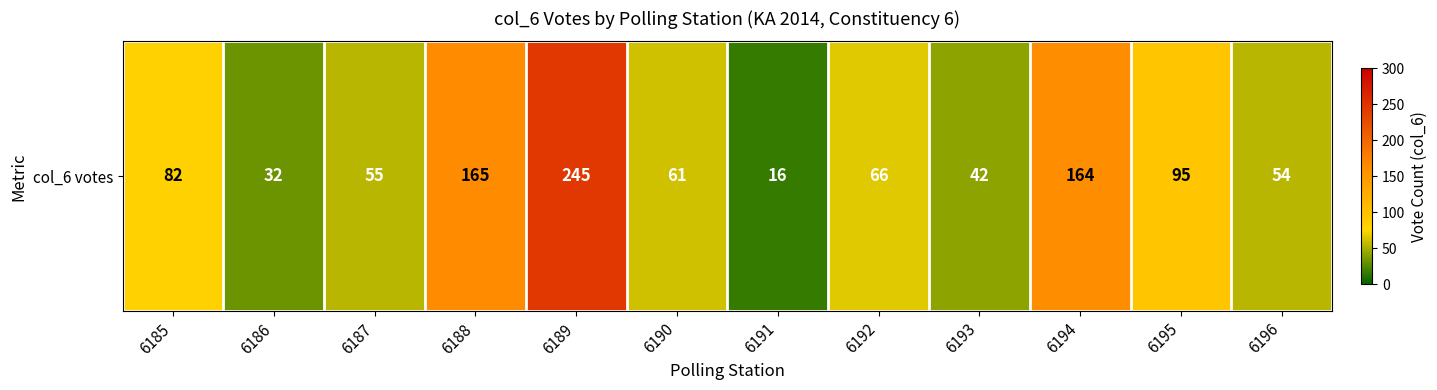

What is the difference between the second highest and minimum values?

149